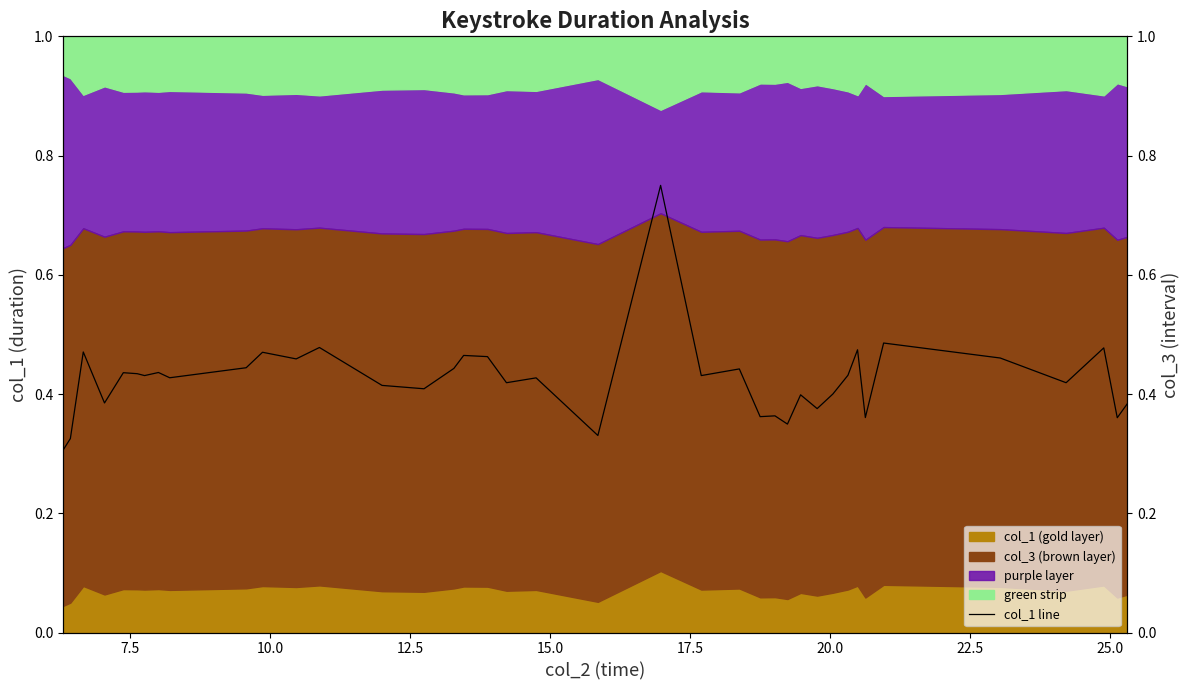

How many values are between 0 and 1?

39